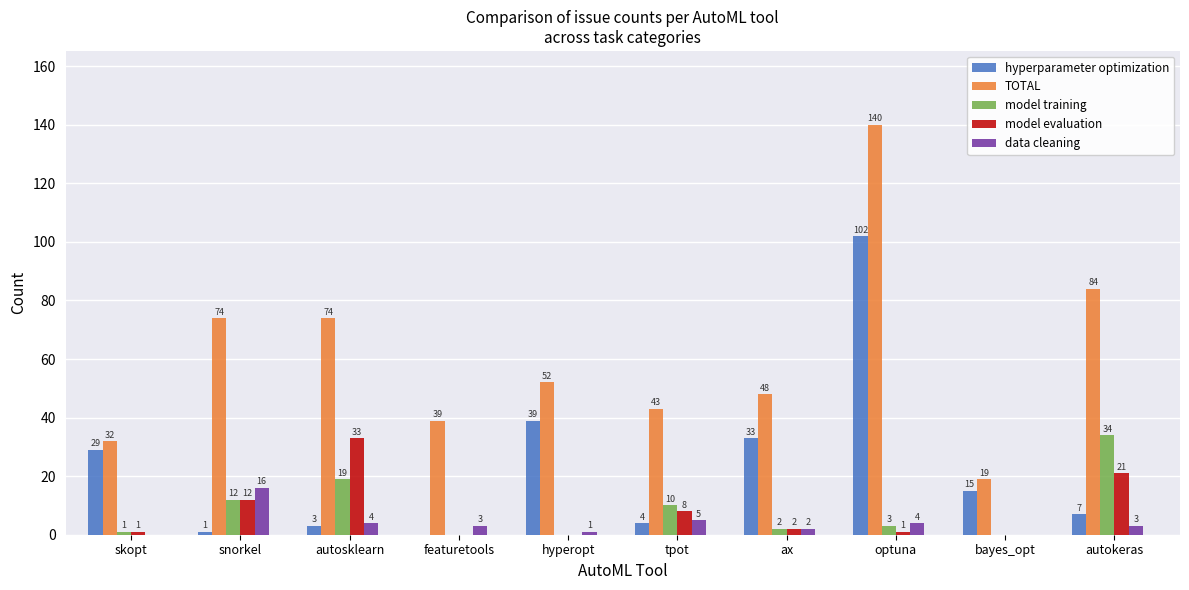

What is the highest value of the hyperparameter optimization series?

102